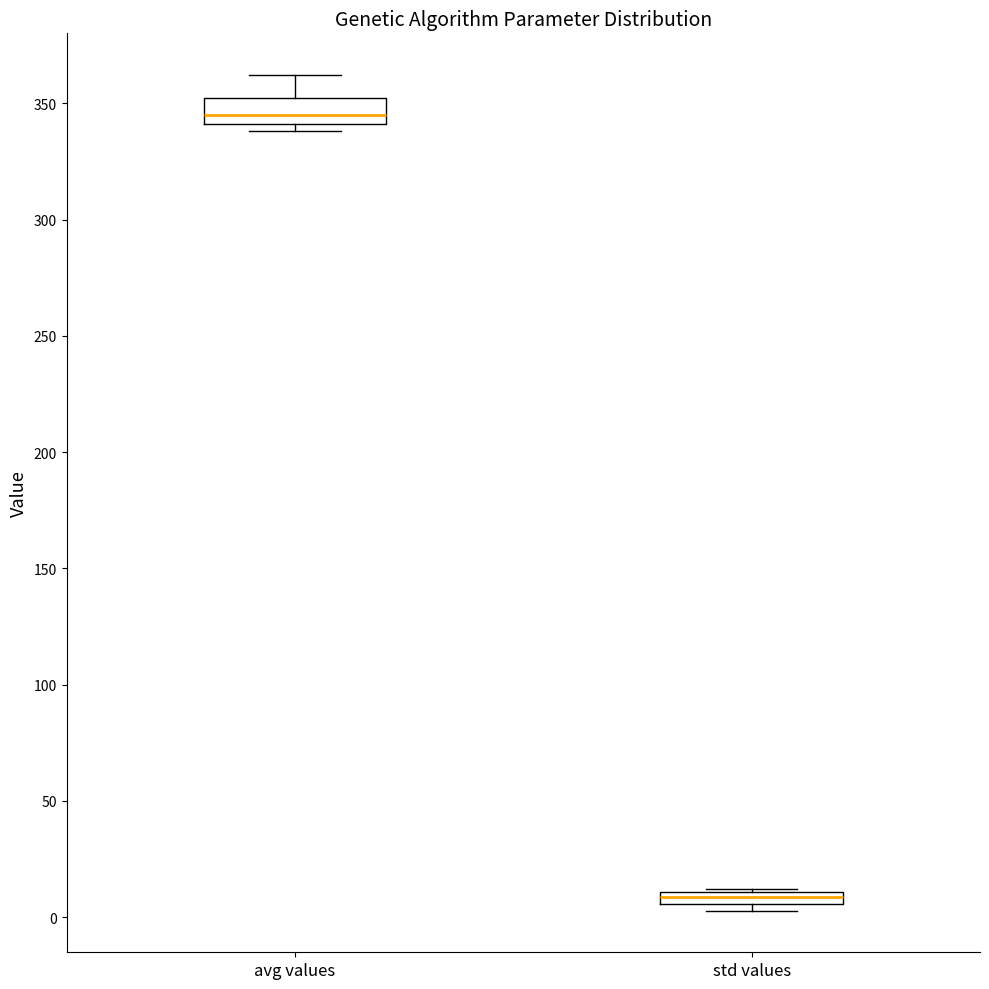

Which box's median line is the lowest?

std values